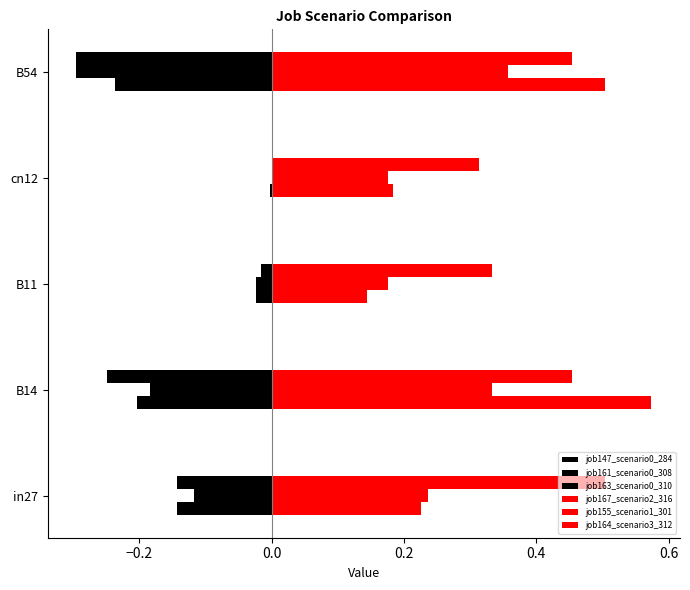

How many series are shown in this chart?

6